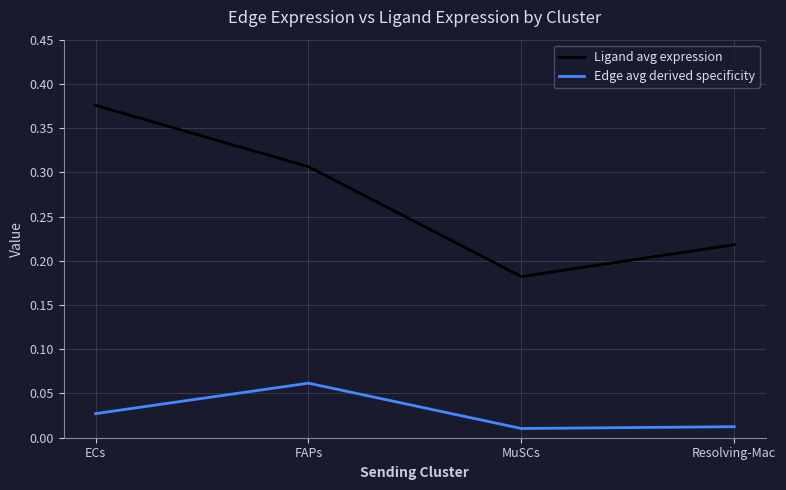

How many categories are shown in the chart?

4